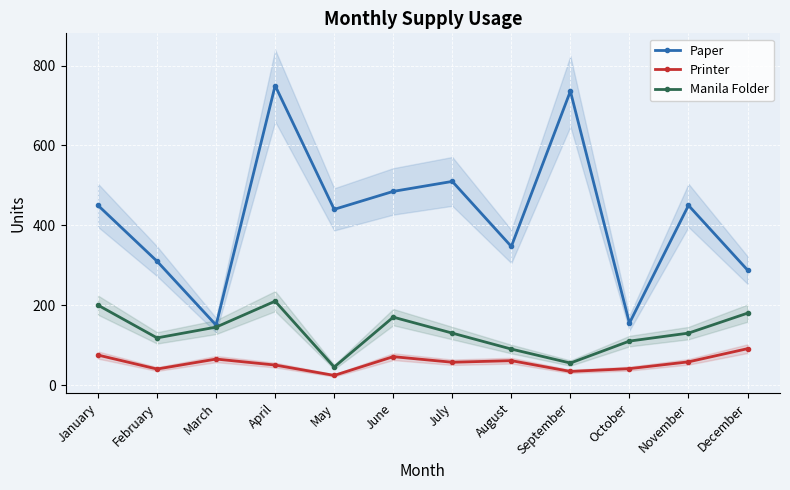

List the labels in order of Paper value, largest first.

April, September, July, June, January, November, May, August, February, December, October, March